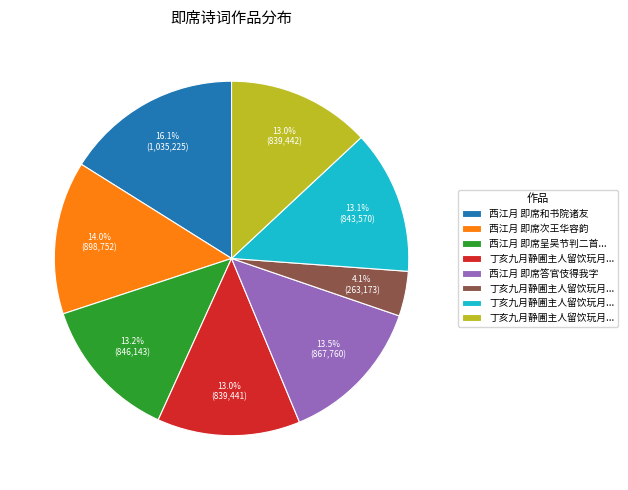

Is there any slice that represents more than half of the pie?

No